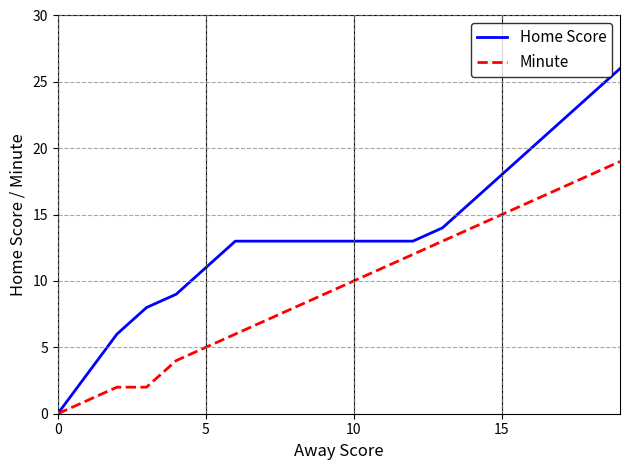

What is the maximum value shown in the chart?

26